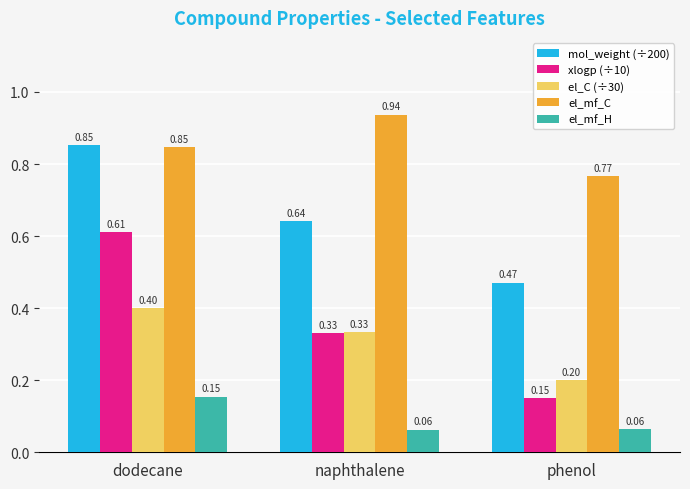

What is the average value of the mol_weight (÷200) series?

0.7